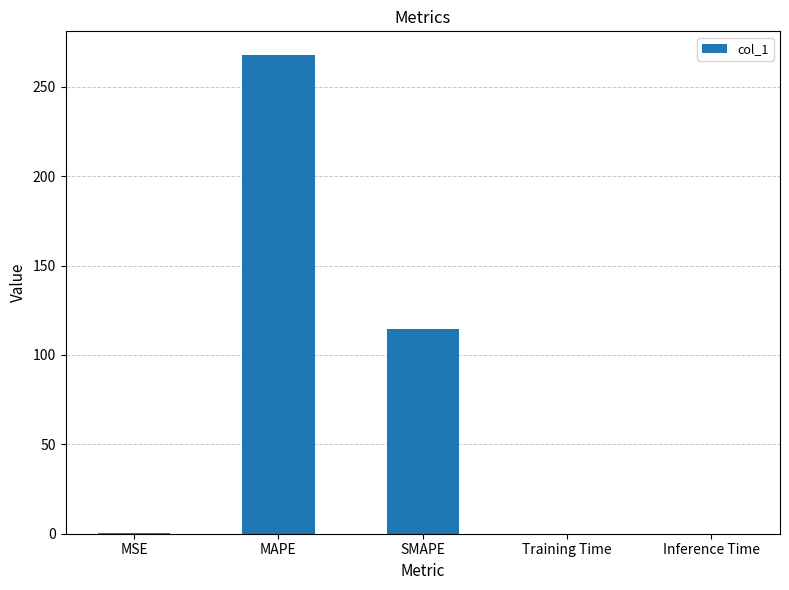

What is the greatest value displayed?

267.7